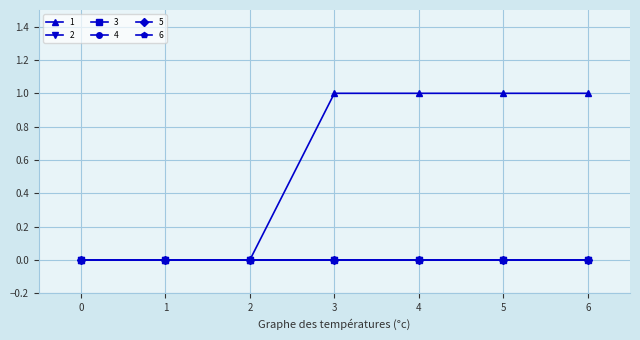

Rank the categories by 3 value from lowest to highest.

0, 1, 2, 3, 4, 5, 6